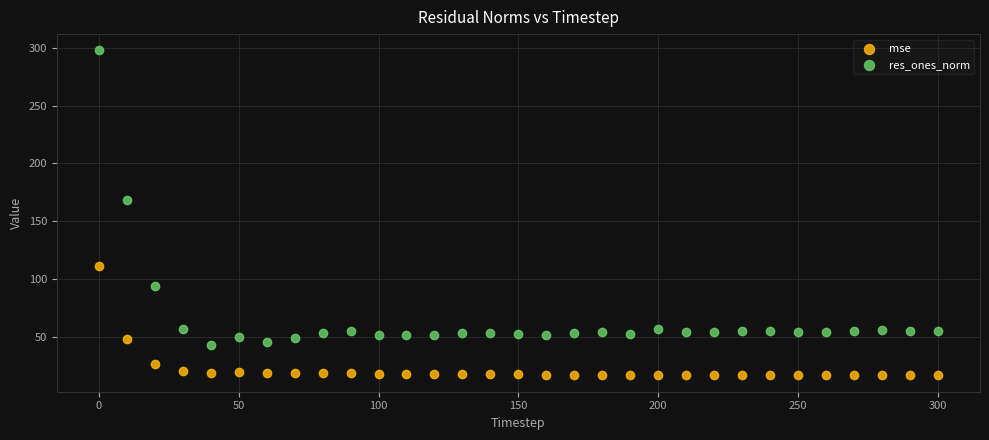

Which series has the largest Y range (max minus min)?

res_ones_norm